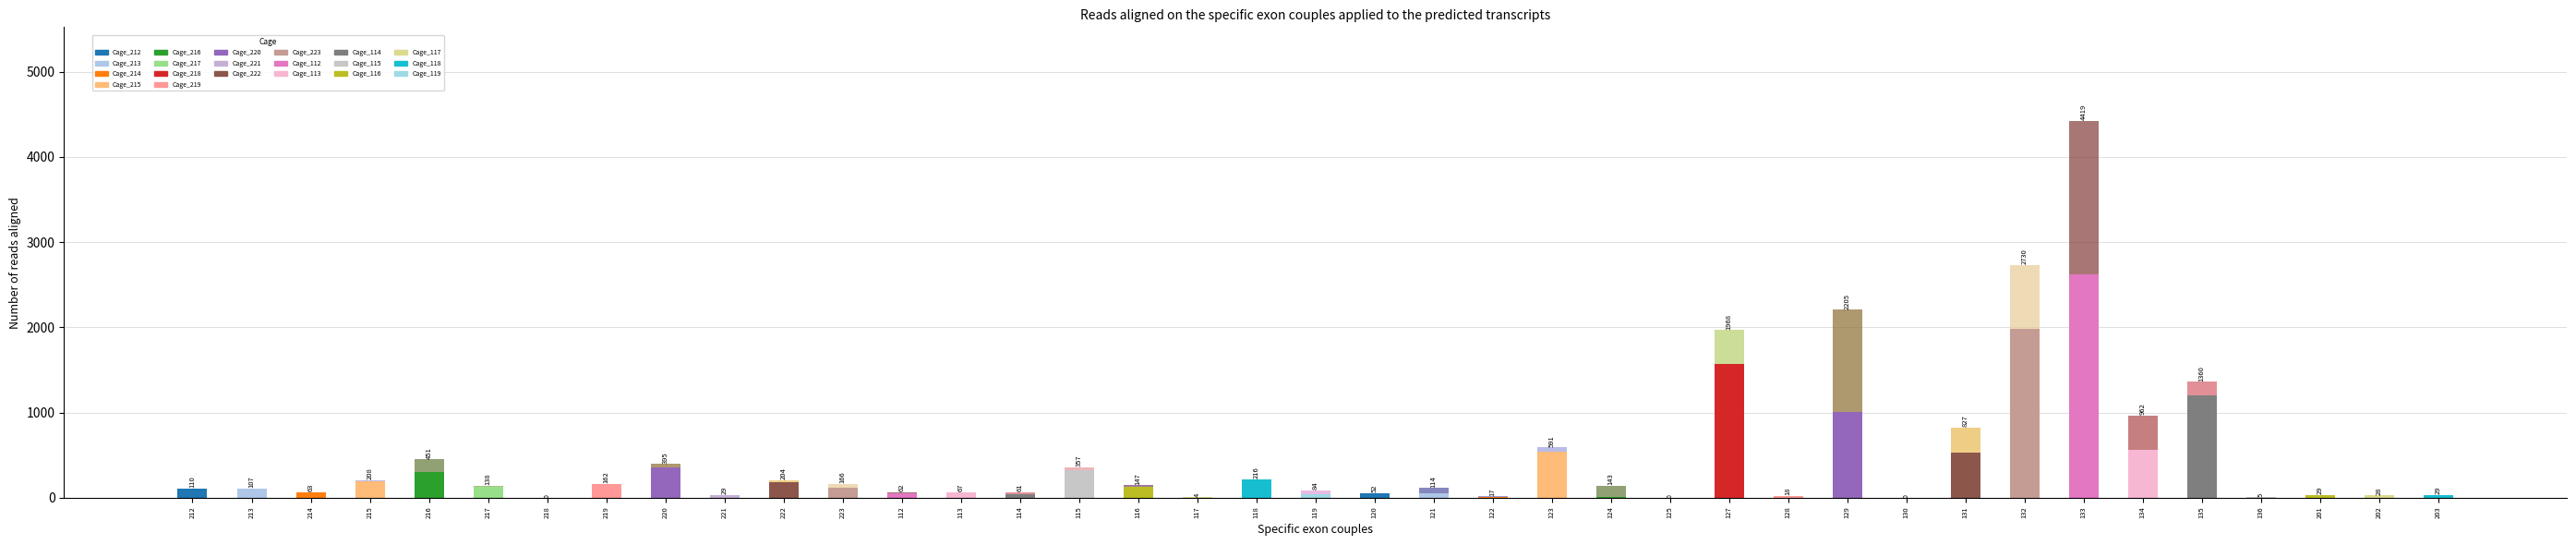

Are the bars grouped side by side (vs. stacked)?

No